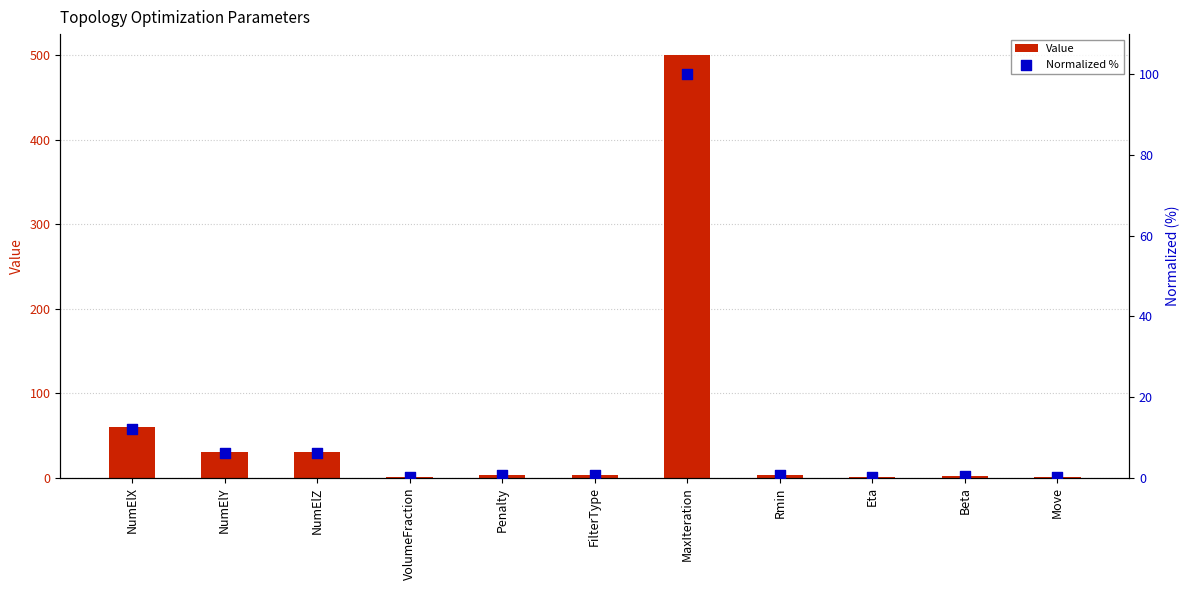

At how many categories does at least one series exceed 356?

1